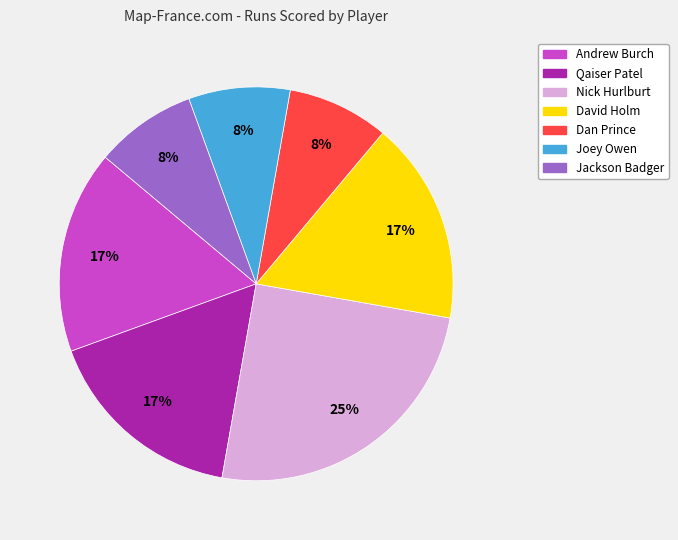

Is Qaiser Patel the majority of the pie?

No